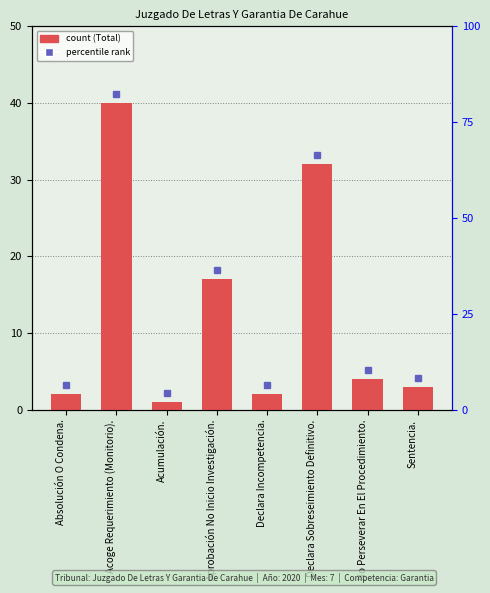

Rank the categories by value from highest to lowest.

Acoge Requerimiento (Monitorio)., Declara Sobreseimiento Definitivo., Aprobación No Inicio Investigación., No Perseverar En El Procedimiento., Sentencia., Absolución O Condena., Declara Incompetencia., Acumulación.